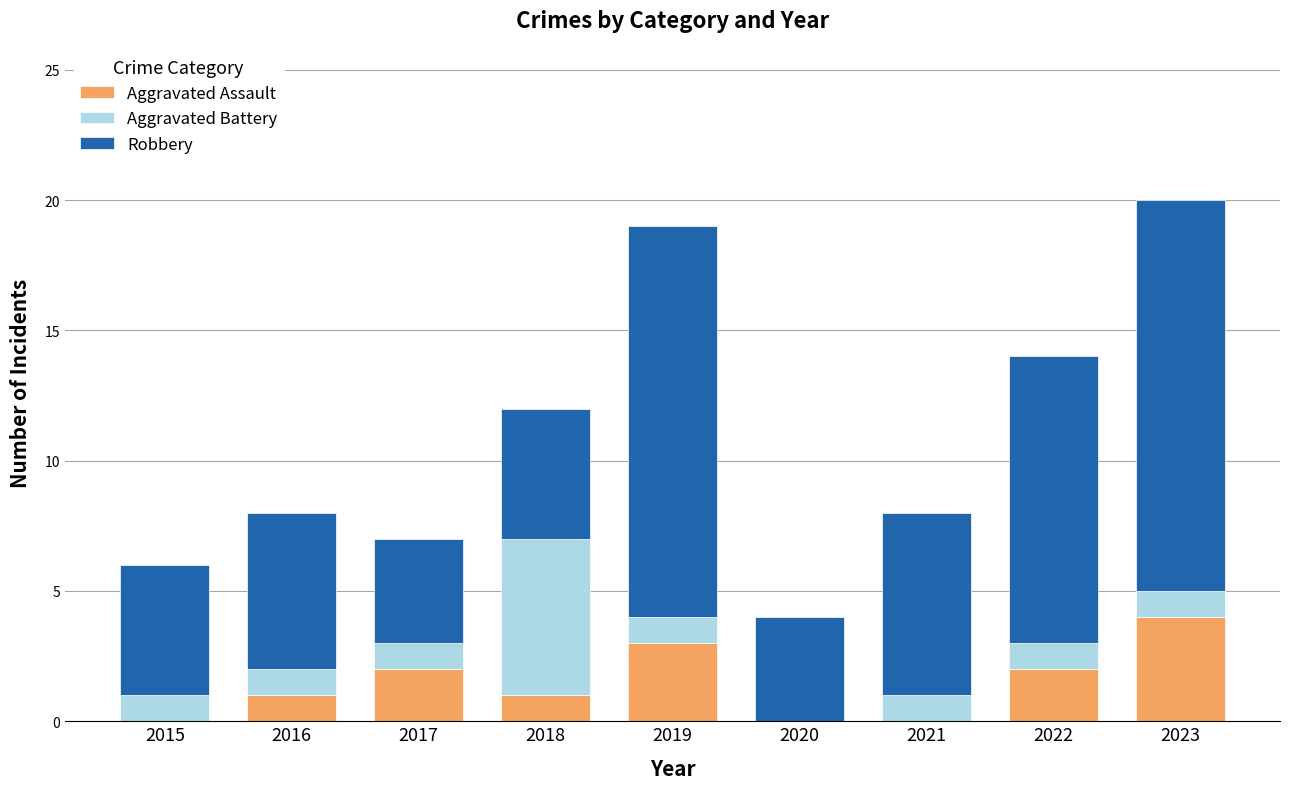

Reading left to right, transcribe the values for Aggravated Assault.

2015=0	2016=1	2017=2	2018=1	2019=3	2020=0	2021=0	2022=2	2023=4